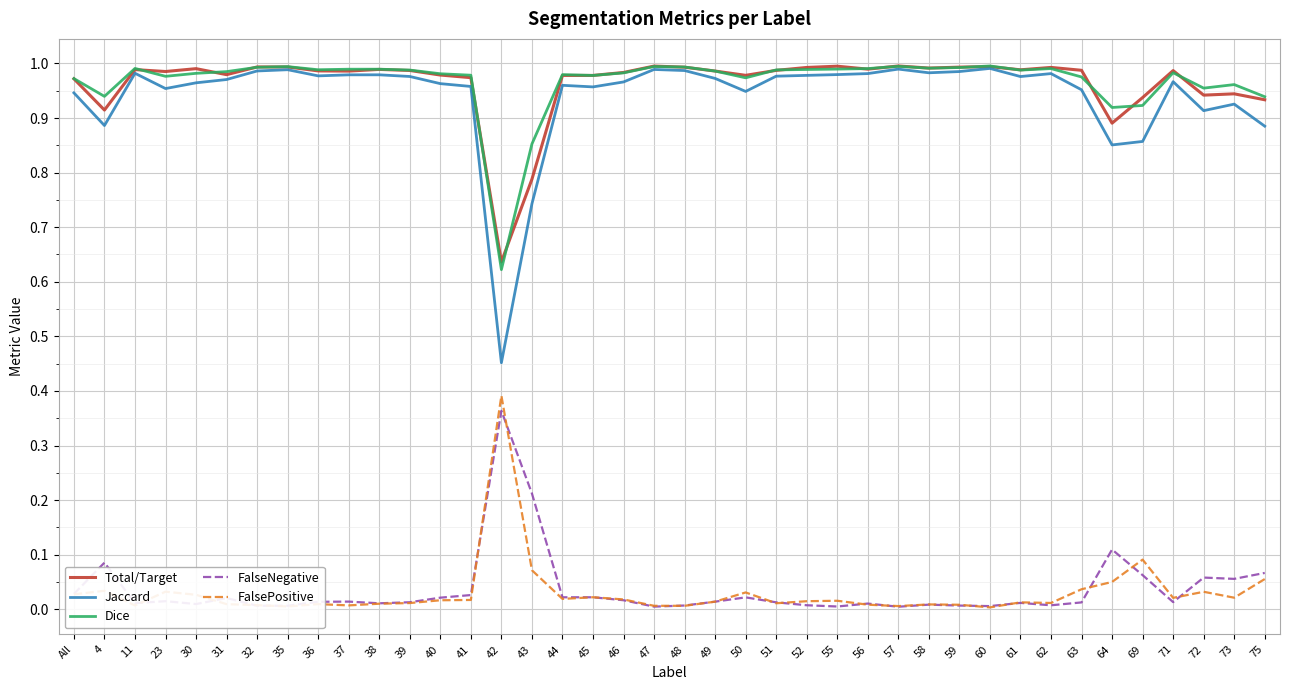

True or false: FalsePositive and Dice intersect in this chart.

False